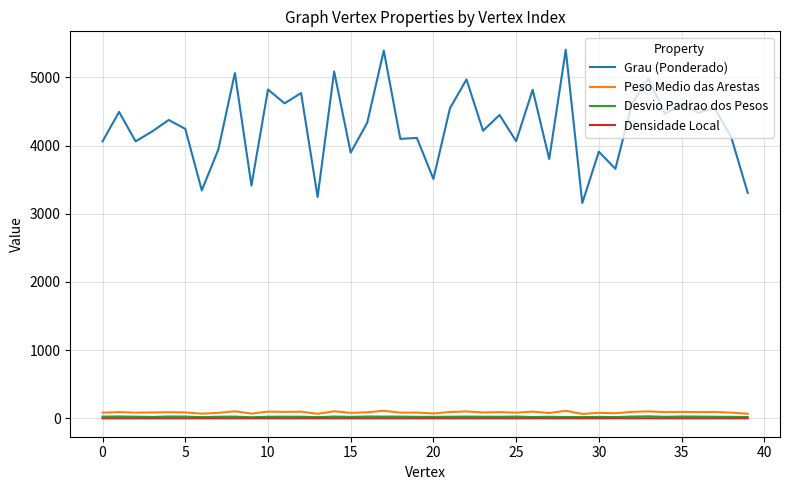

Does the chart display data point markers on the line(s)?

No